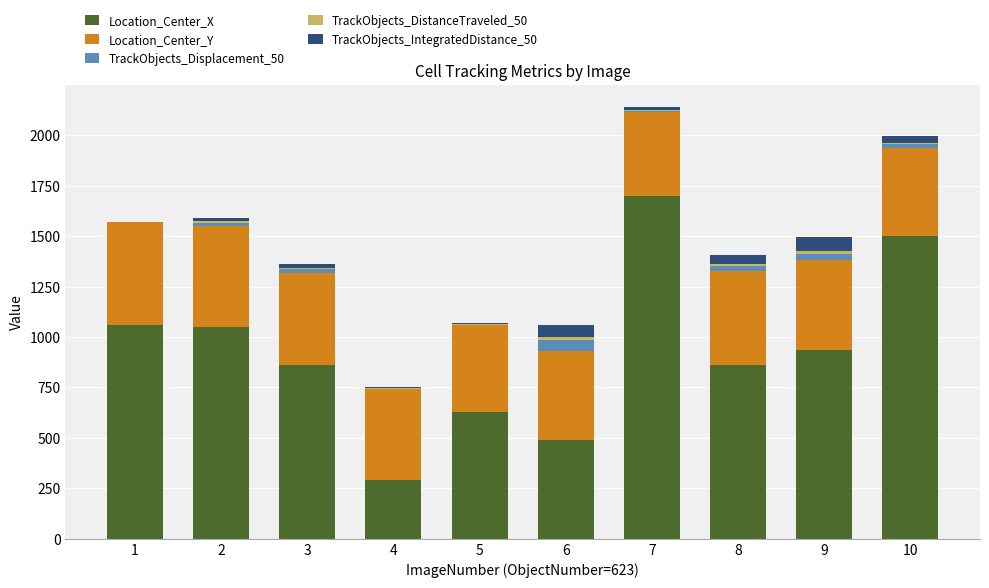

What is the sum of all Location_Center_X values?

9384.1